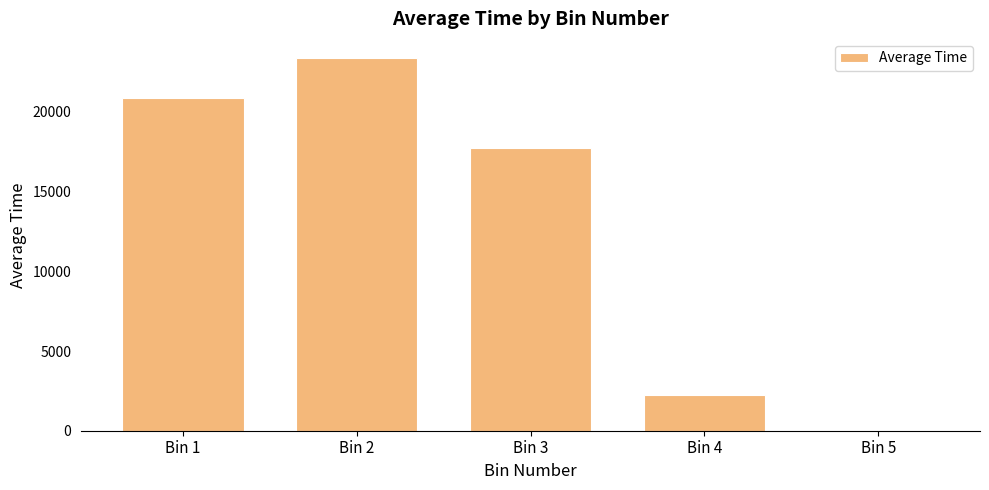

Which label corresponds to the largest value in the chart?

Bin 2